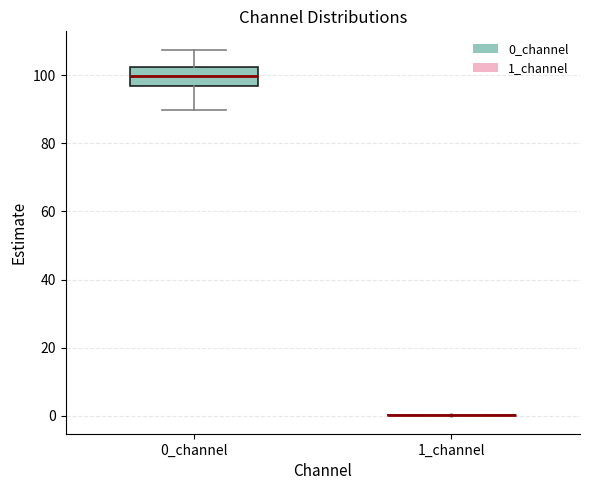

Reading left to right, read every box against the y-axis: the position of its median line, the range the box covers, and the ends of its whiskers. The values are not printed on the chart, so give them approximately, as read against the axis.

0_channel: median 100, box 96 to 102, whiskers 90 to 108
1_channel: box collapsed to a line at 0, whiskers 0 to 0